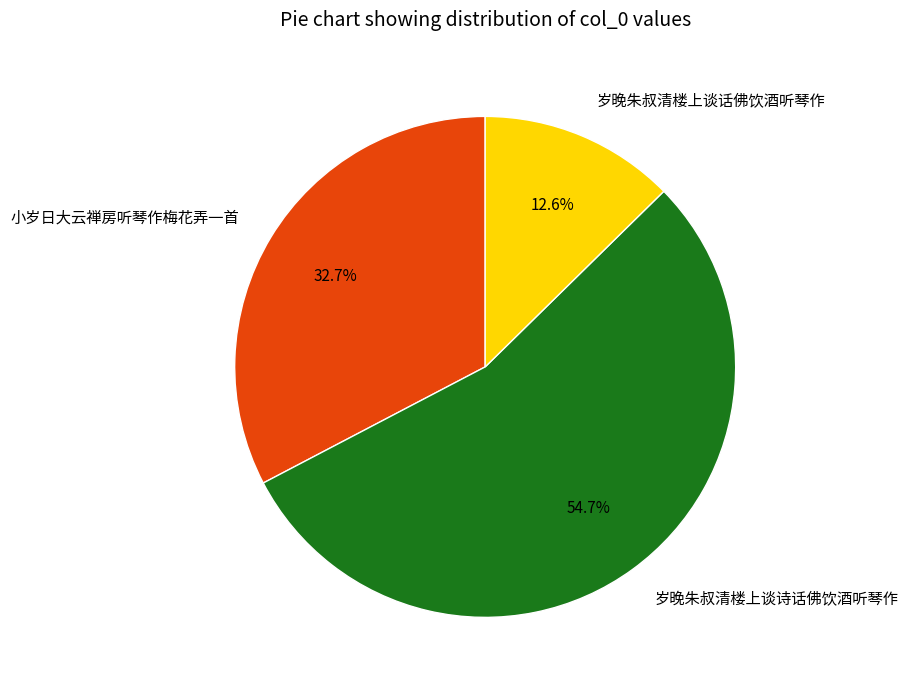

To the nearest percent, what is the combined percentage of 岁晚朱叔清楼上谈诗话佛饮酒听琴作 and 岁晚朱叔清楼上谈话佛饮酒听琴作?

67%